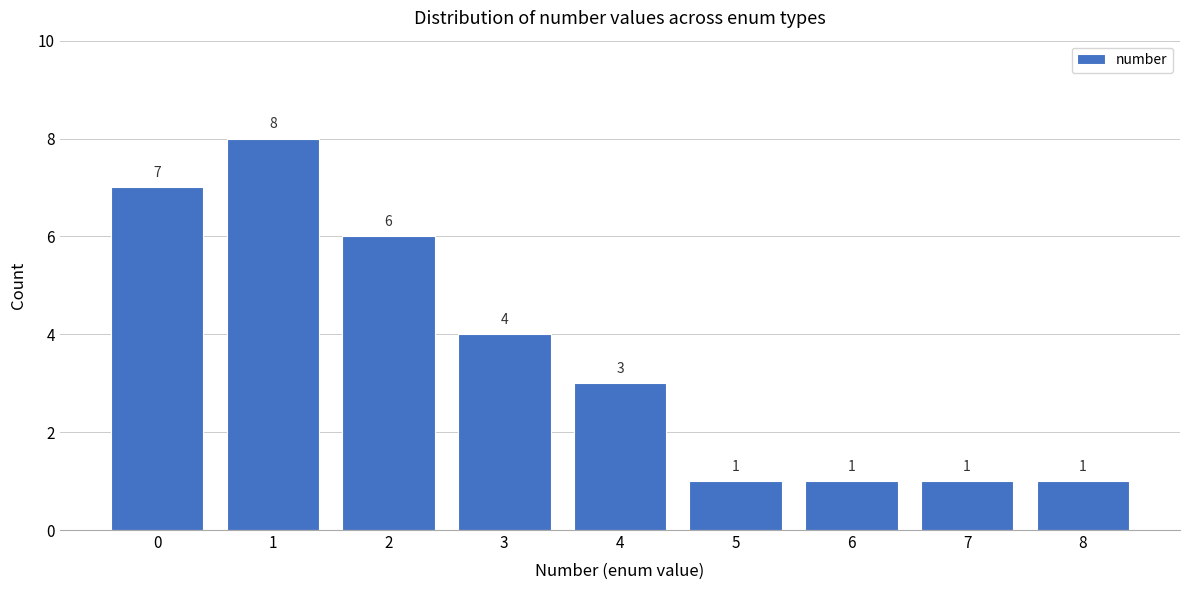

What is the height of the bar covering -0.5 to 0.5 on the x-axis?

7